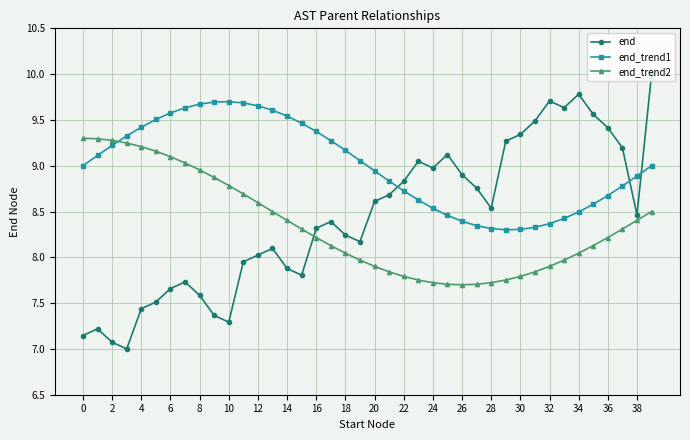

Which series has the largest range (max minus min)?

end